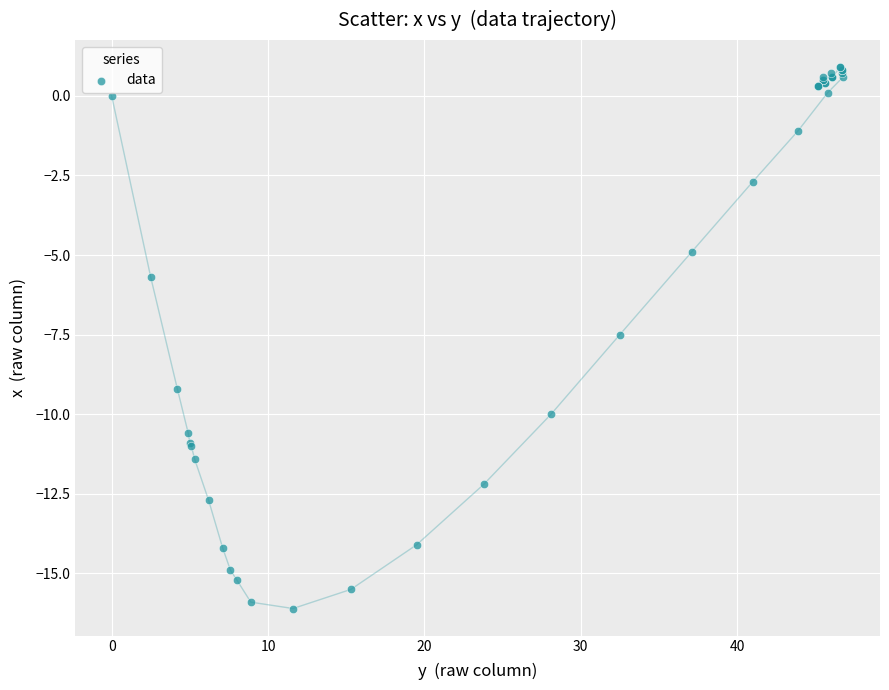

What Y value in the scatter plot is closest to -7?

-7.5